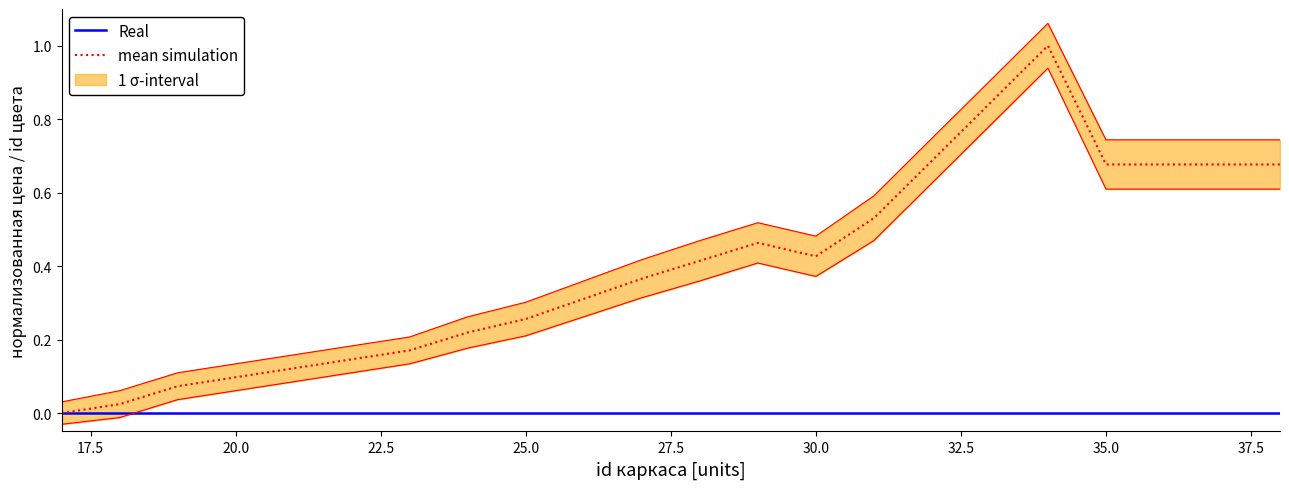

How many lines are shown in the chart?

2